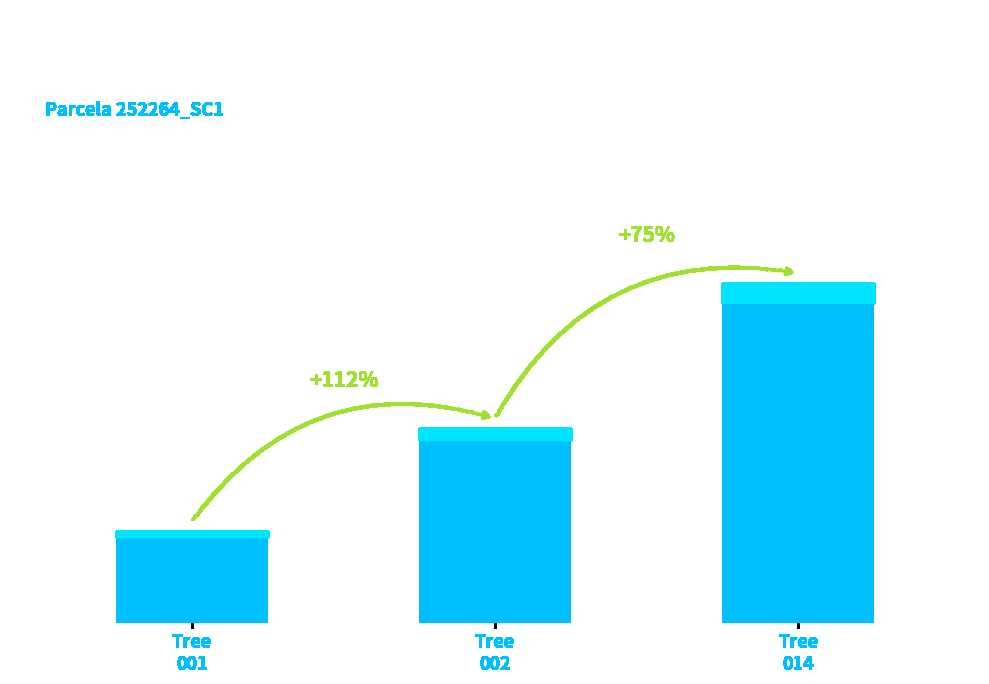

Which label corresponds to the largest value in the chart?

Tree
014